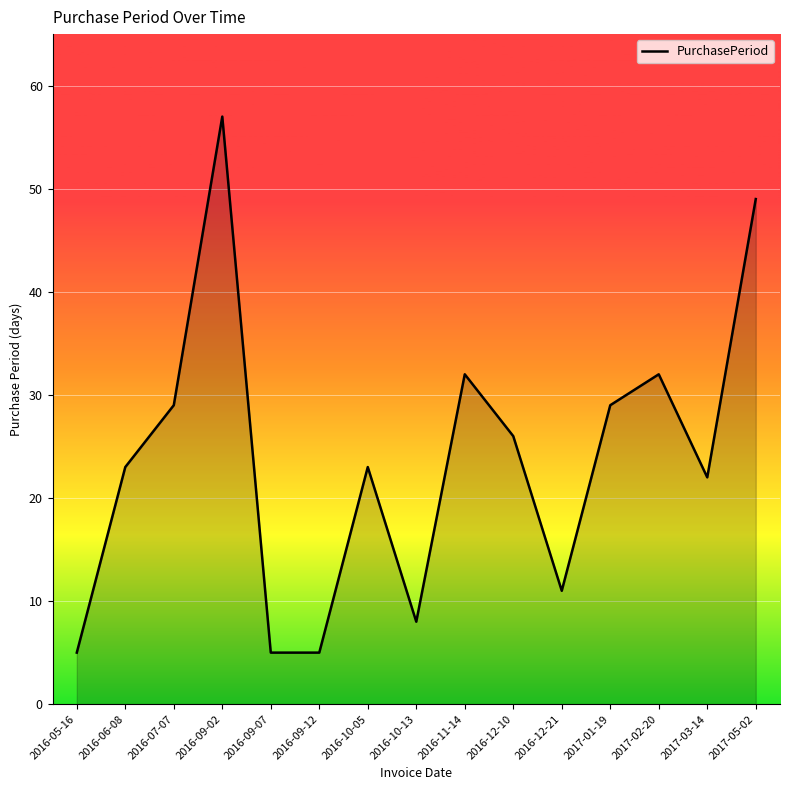

Is it true that the value at 2017-01-19 is 29?

True